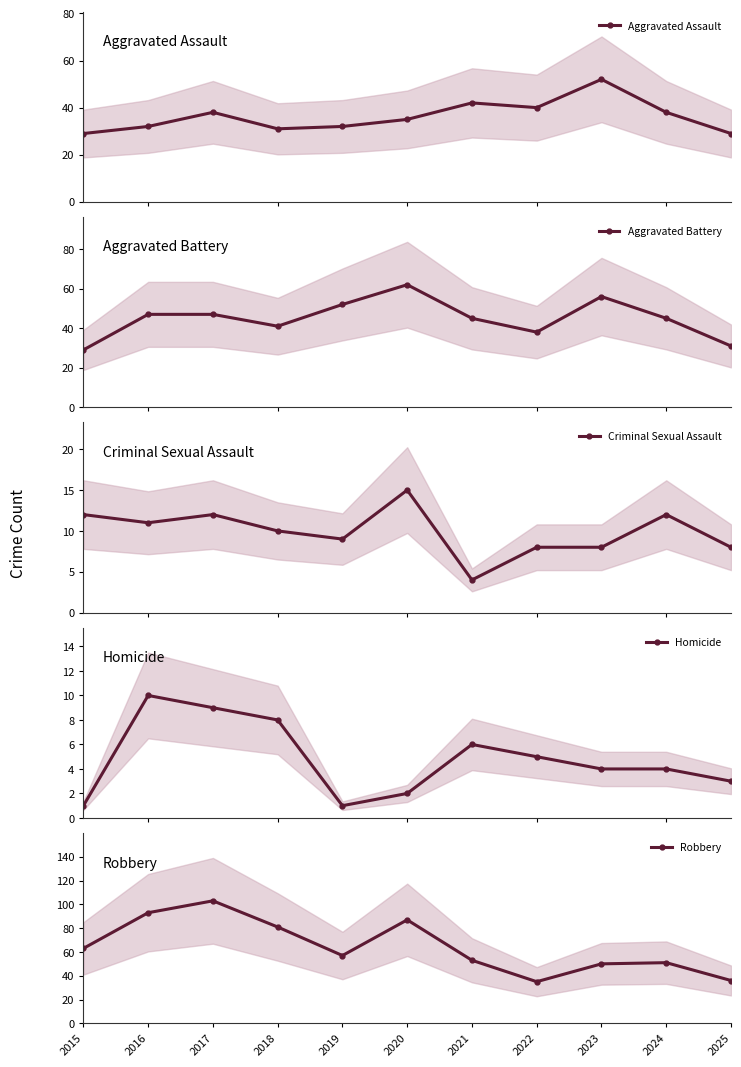

True or false: Homicide and Aggravated Battery intersect in this chart.

False